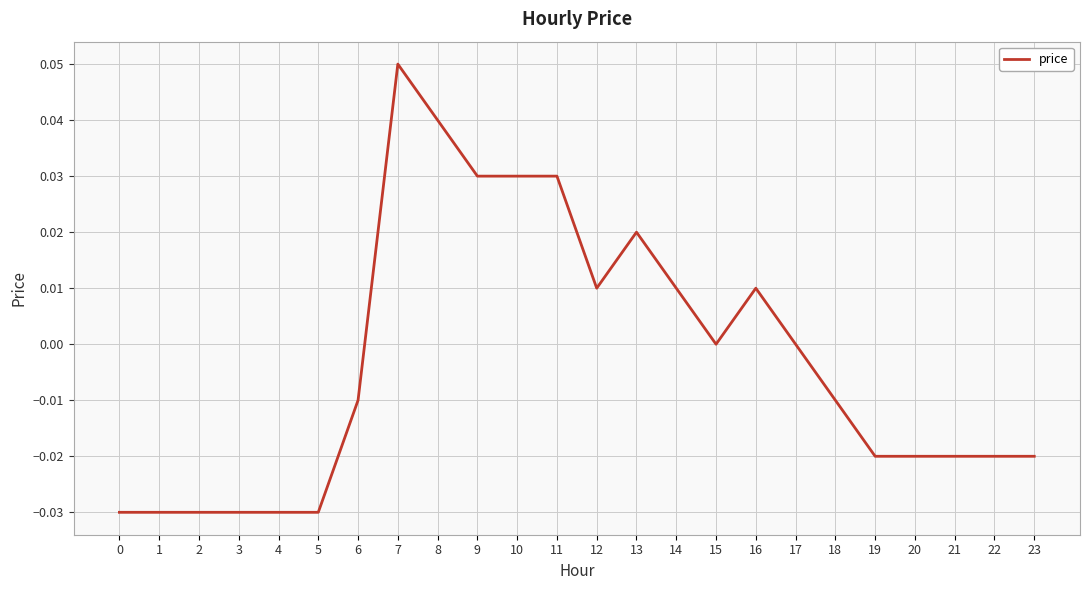

Which has a higher value, 21 or 14?

14